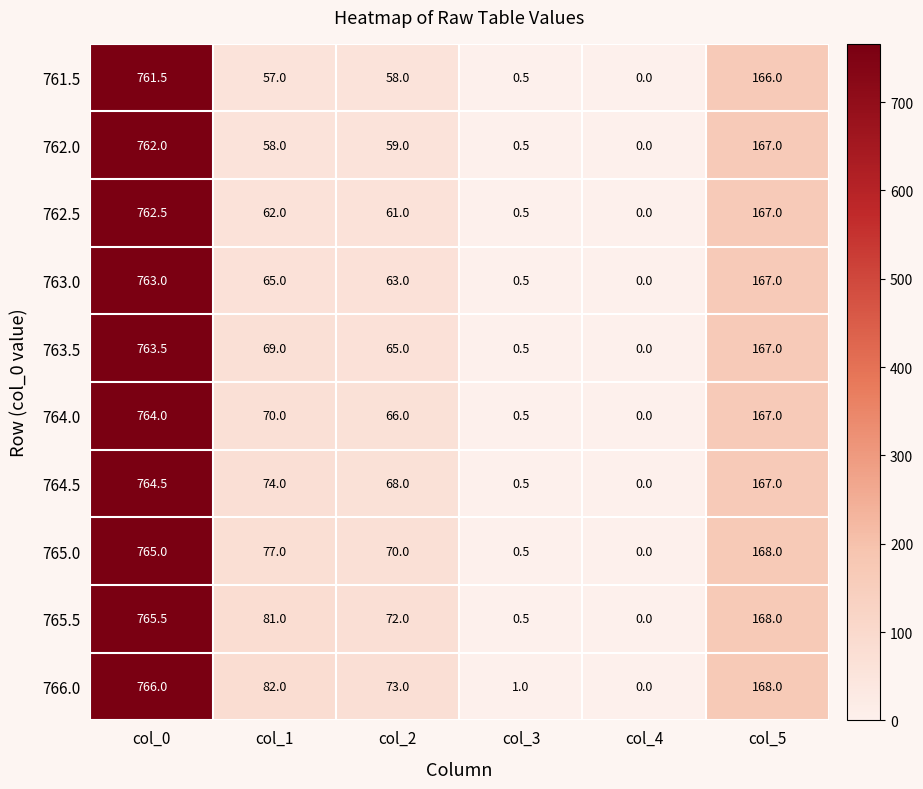

Which series has the largest total across all categories?

766.0